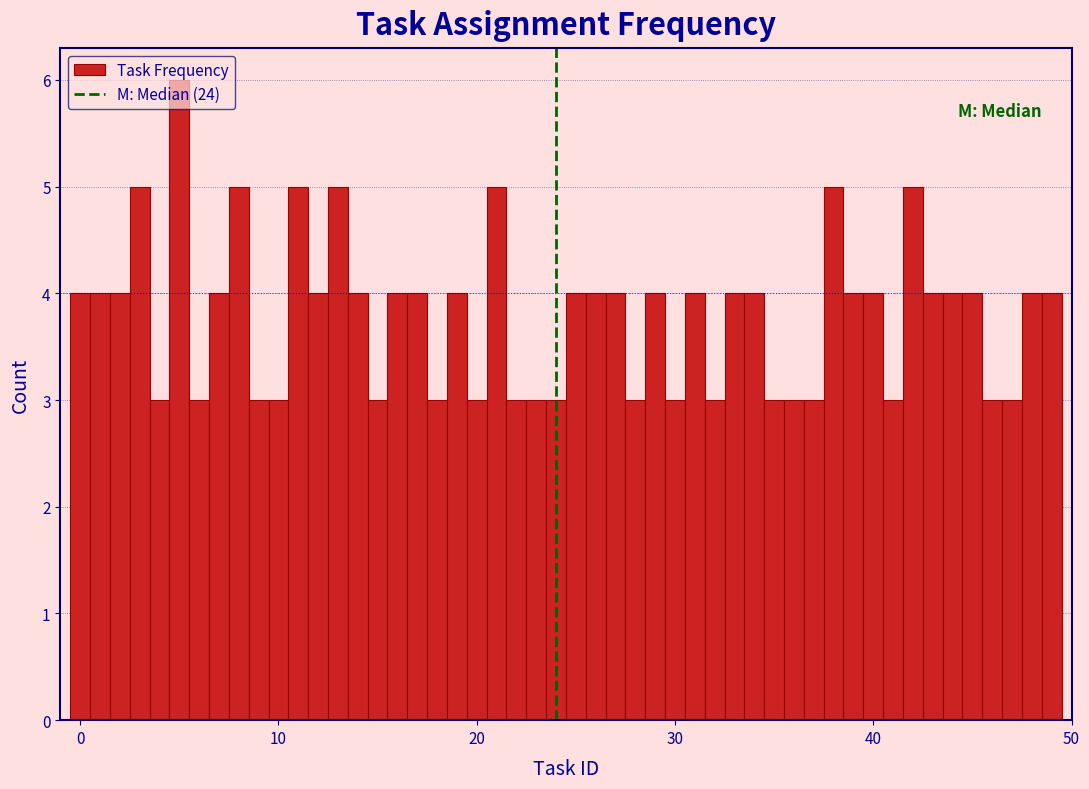

Read against the x-axis, roughly where is the centre of the tallest bar?

5